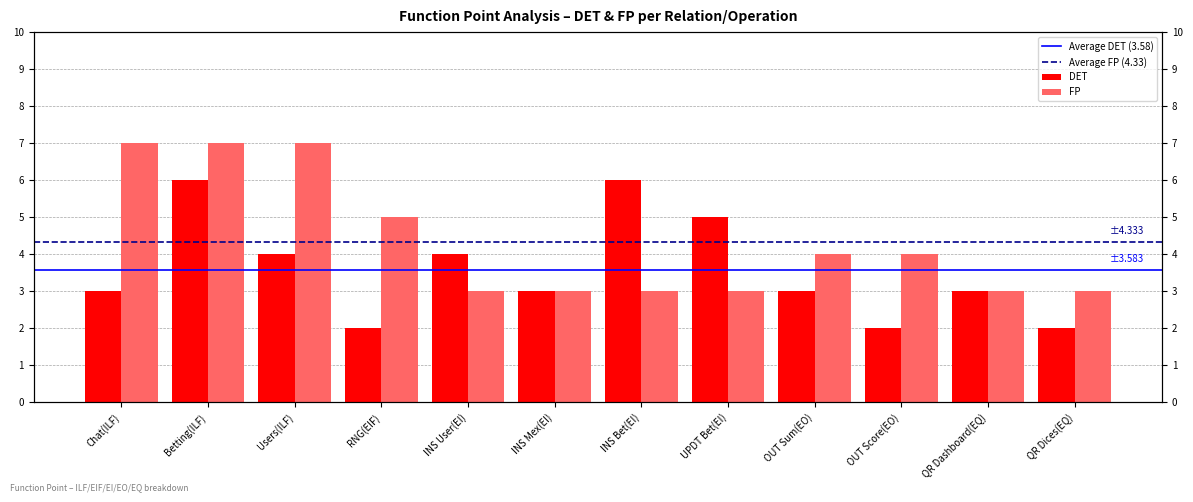

List the series in order of their peak value, highest first.

FP, DET